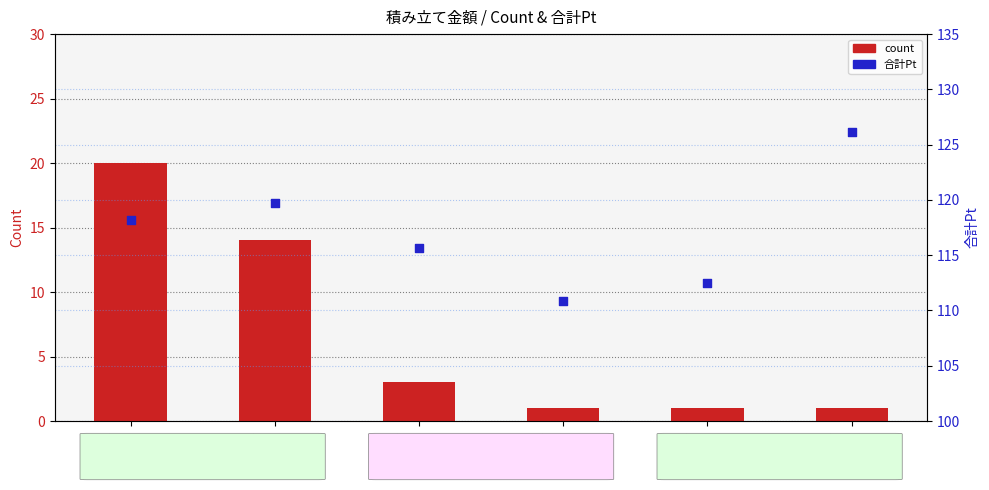

Which series has the largest total across all categories?

合計Pt